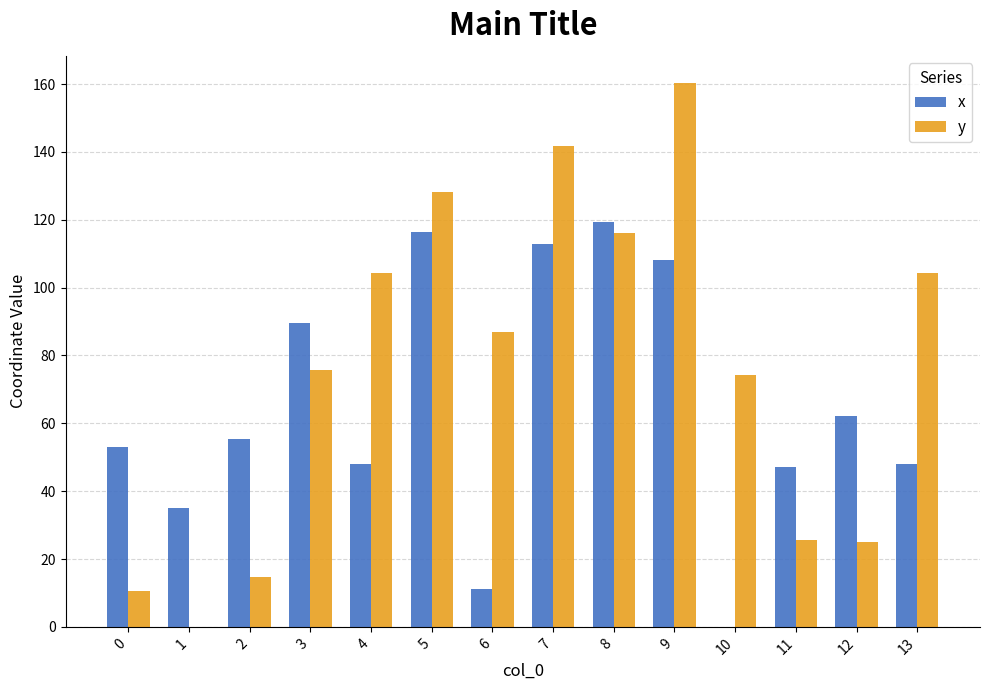

Which series changed the most between 7 and 10?

x